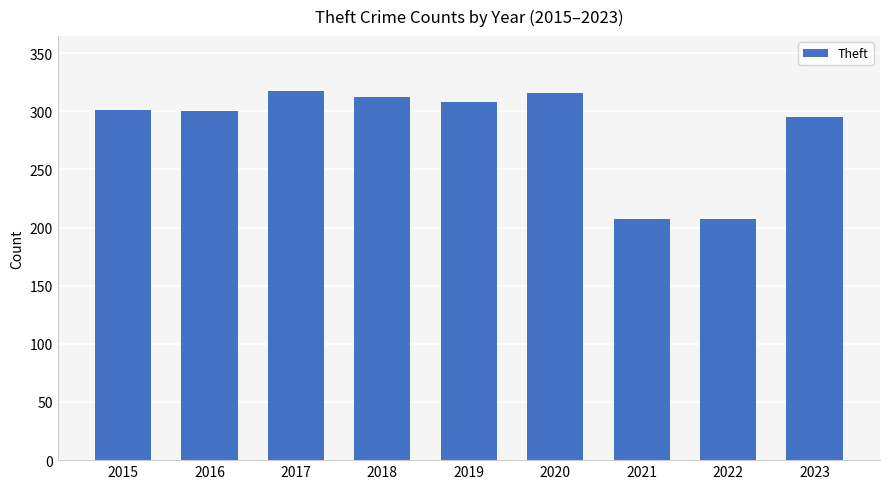

What is the value of the 3rd bar from the left?

317